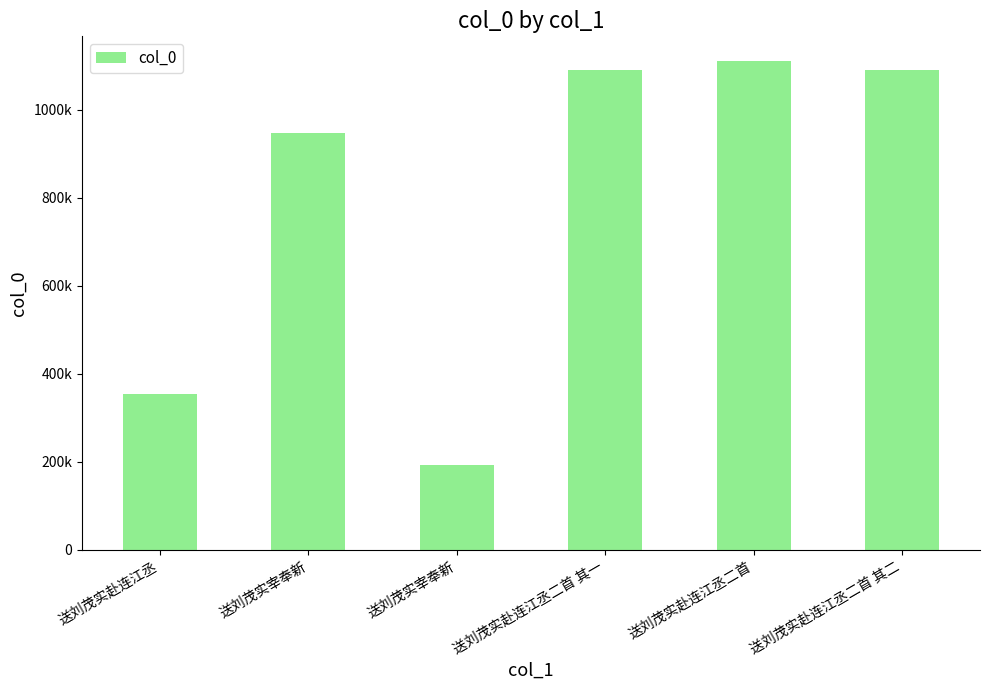

The value at 送刘茂实赴连江丞二首 is 1952721. True or false?

False